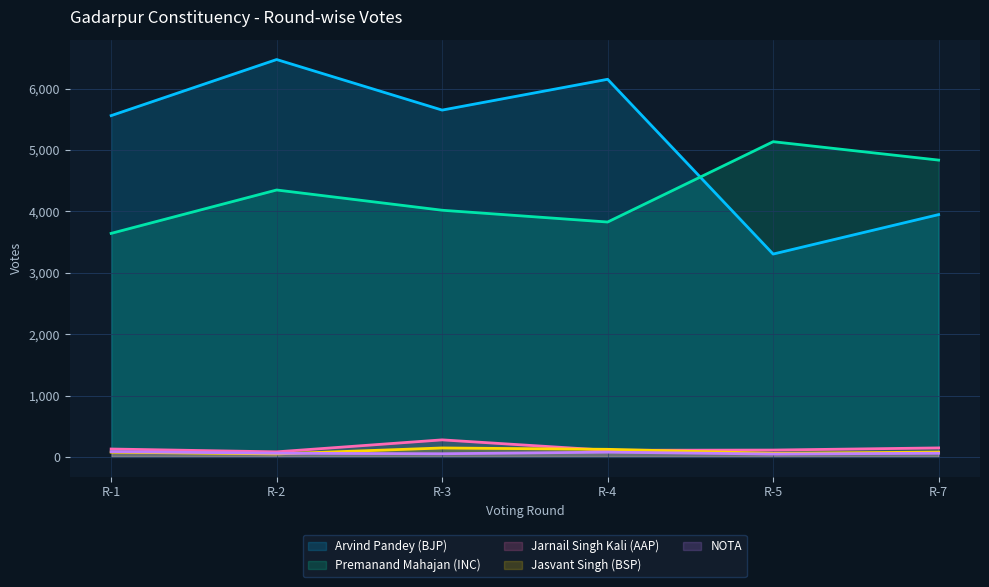

Between R-2 and R-7, which series saw the biggest shift?

Arvind Pandey (BJP)